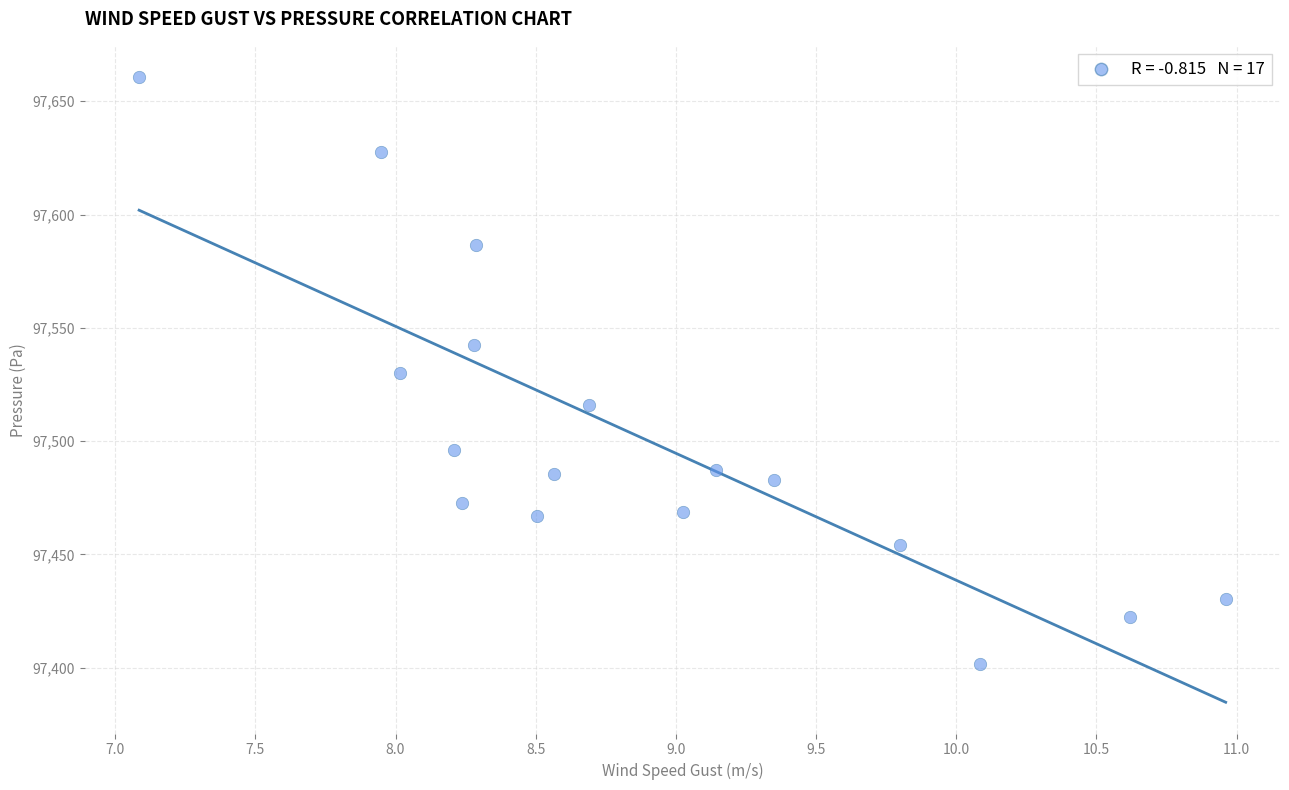

What is the range of Y values (max minus min)?

259.1